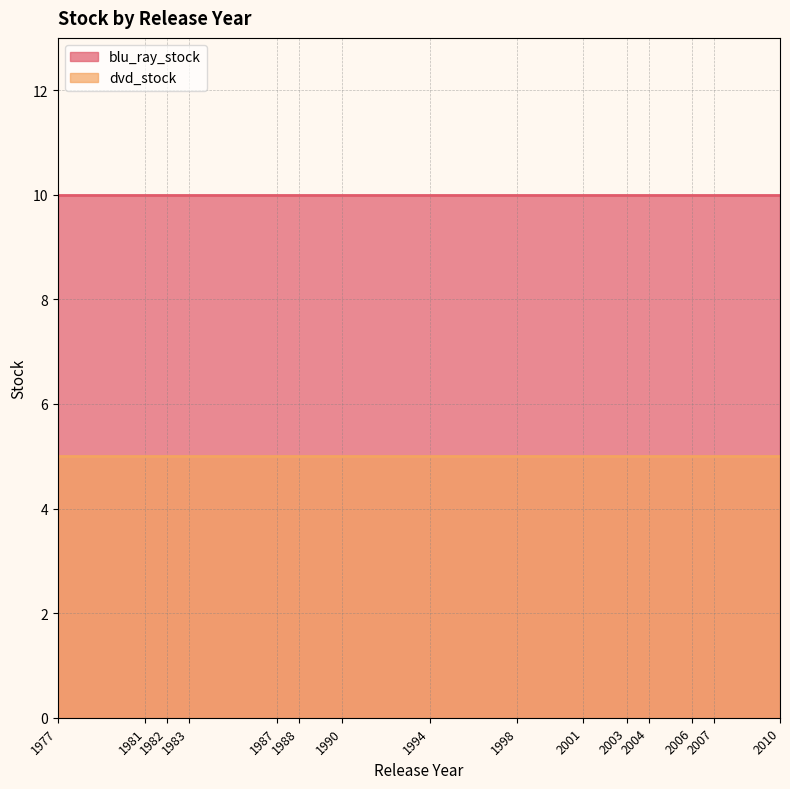

The blu_ray_stock series shows 2 at 2007. True or false?

False